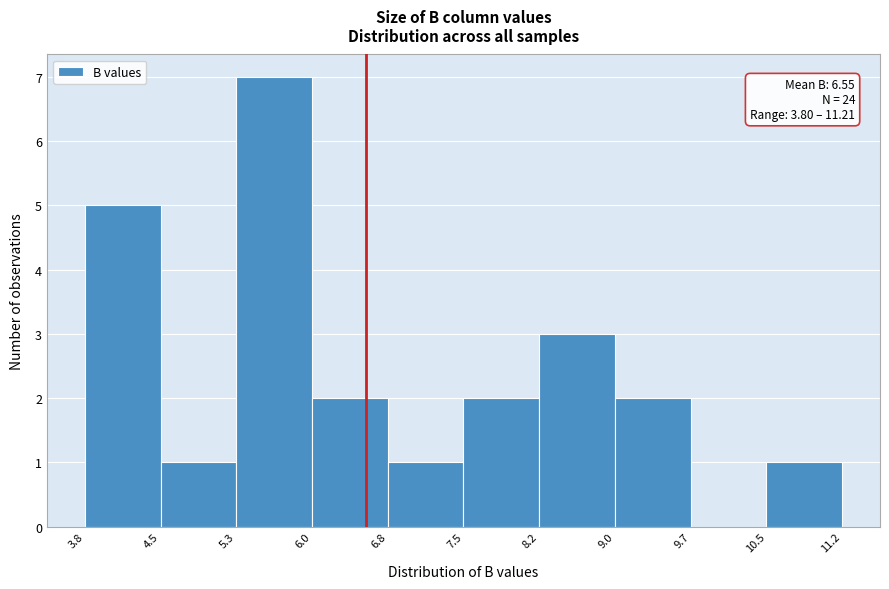

Over which range of the x-axis is the bar tallest?

5.3 to 6.0